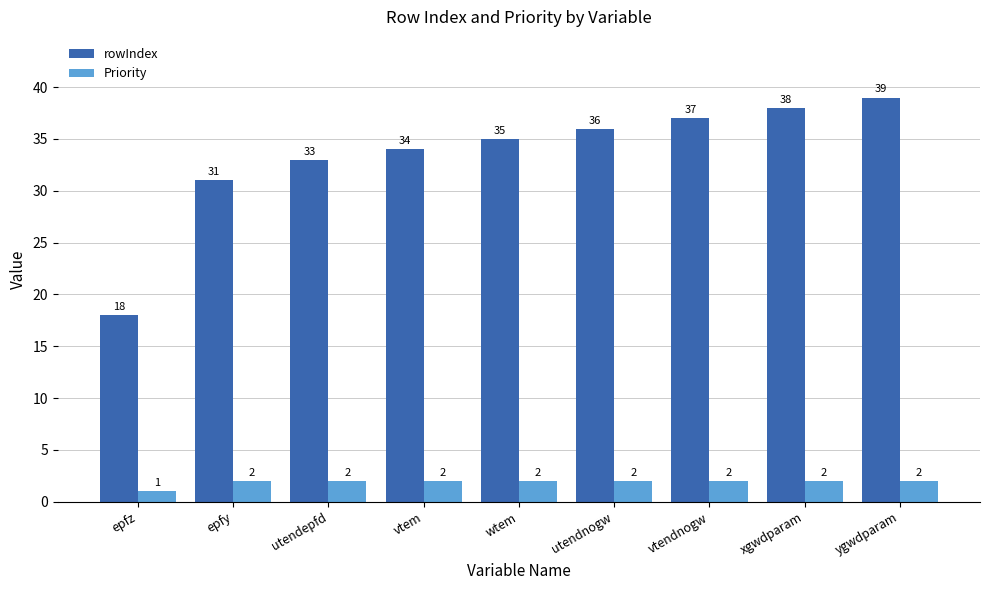

How many groups of bars are there?

9